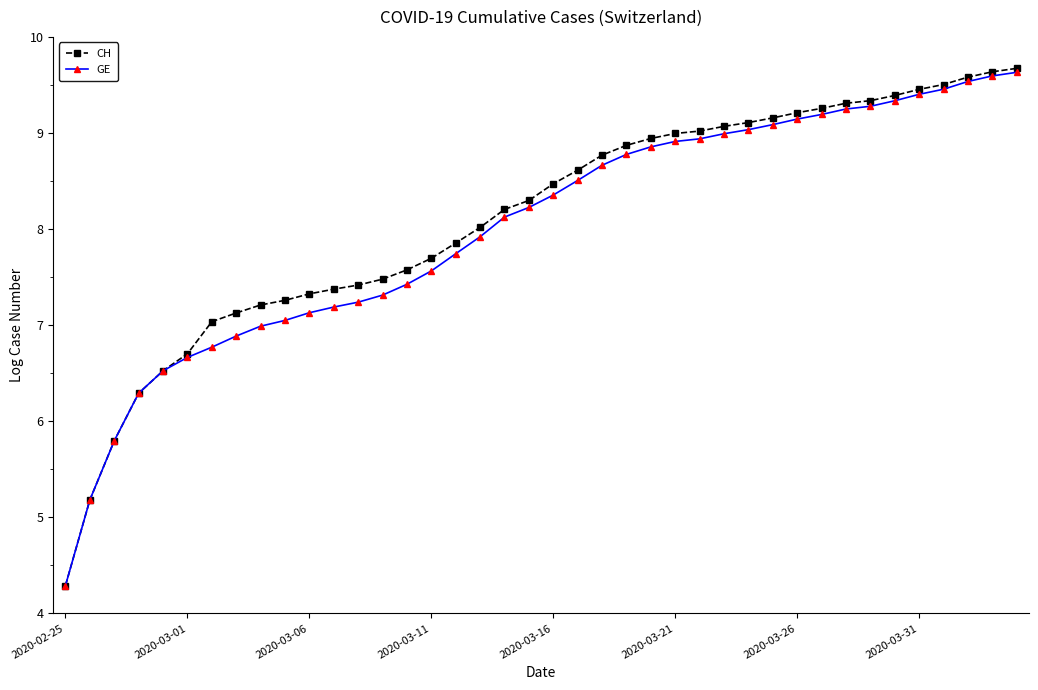

What is the smallest value displayed?

4.3